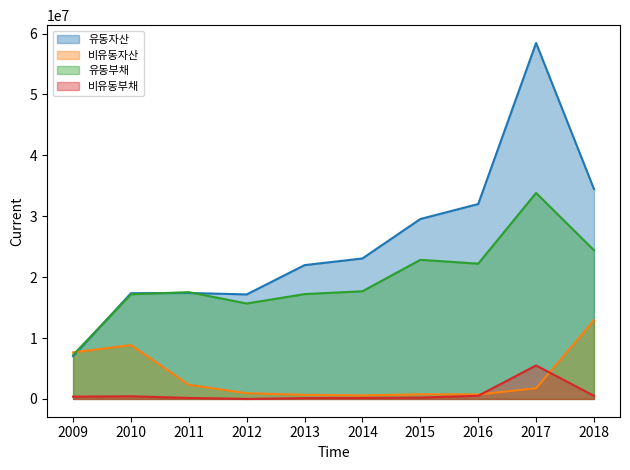

At how many categories does at least one series exceed 57960780?

1